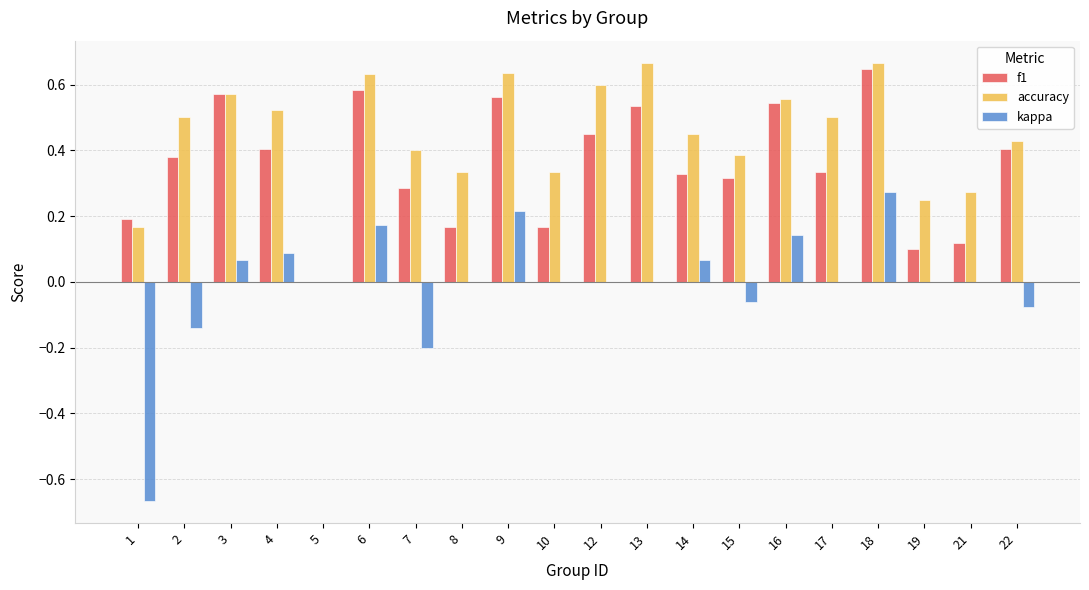

Does the chart contain stacked bars?

No